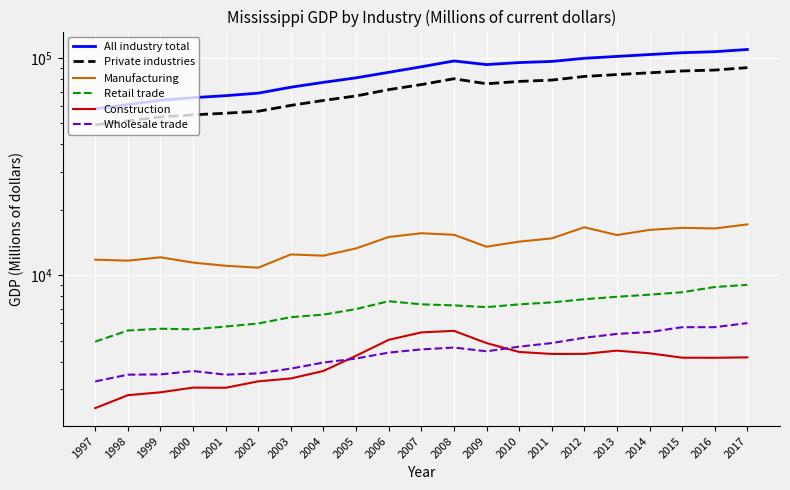

True or false: Construction and All industry total cross at least once.

False